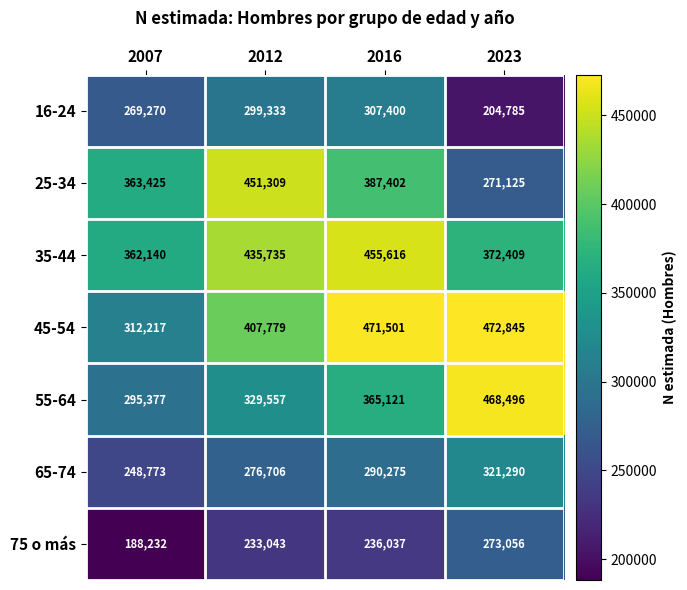

Which series has the largest total across all categories?

45-54